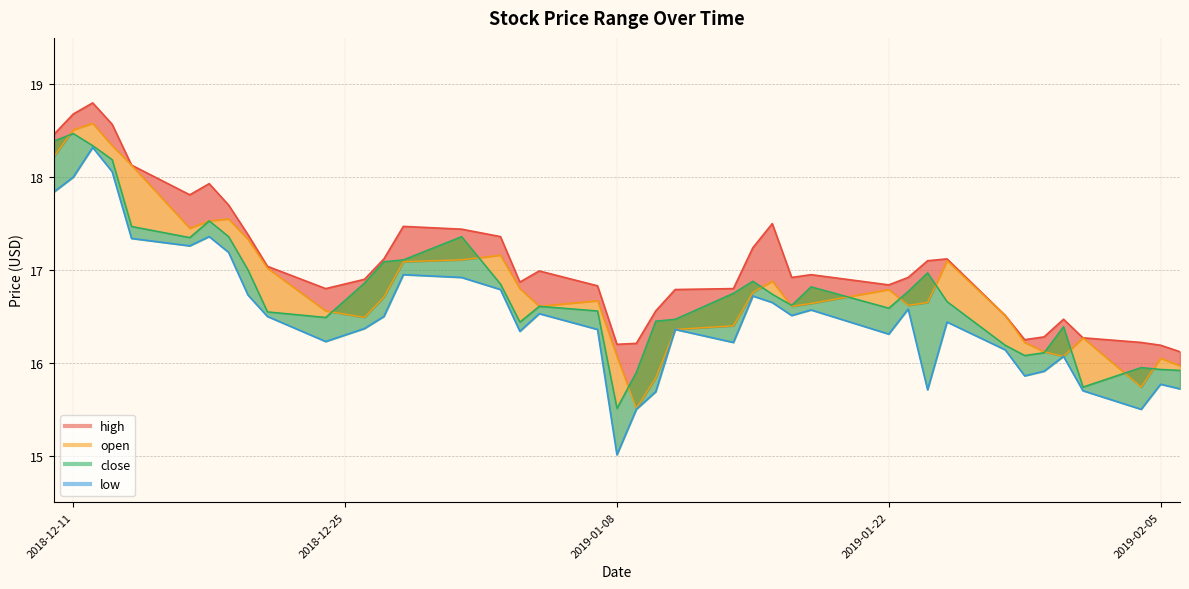

How many data points are less than 16?

10